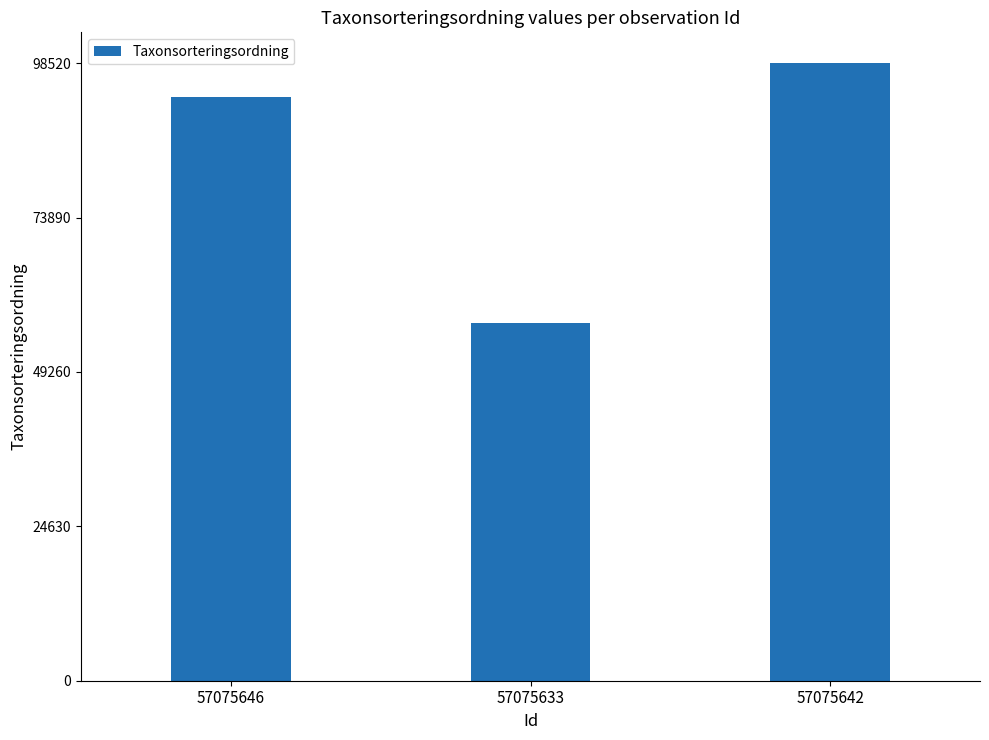

What is the sum of all values?

248659